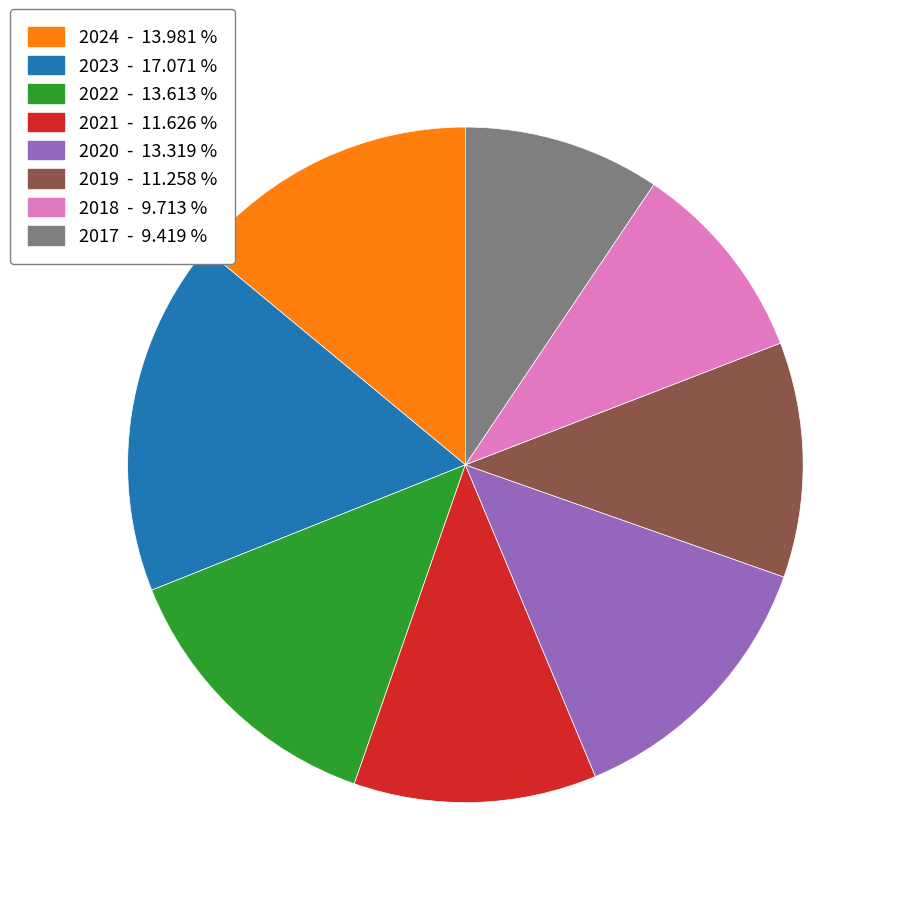

The 2019 slice represents 11% of the pie. True or false?

True